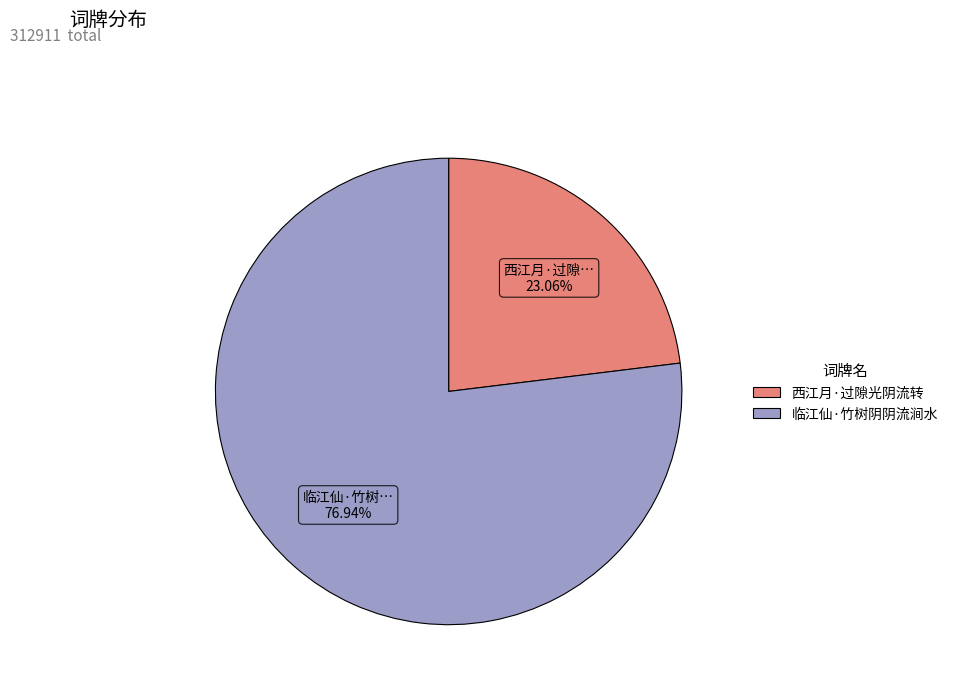

Count the number of slices in the pie.

2